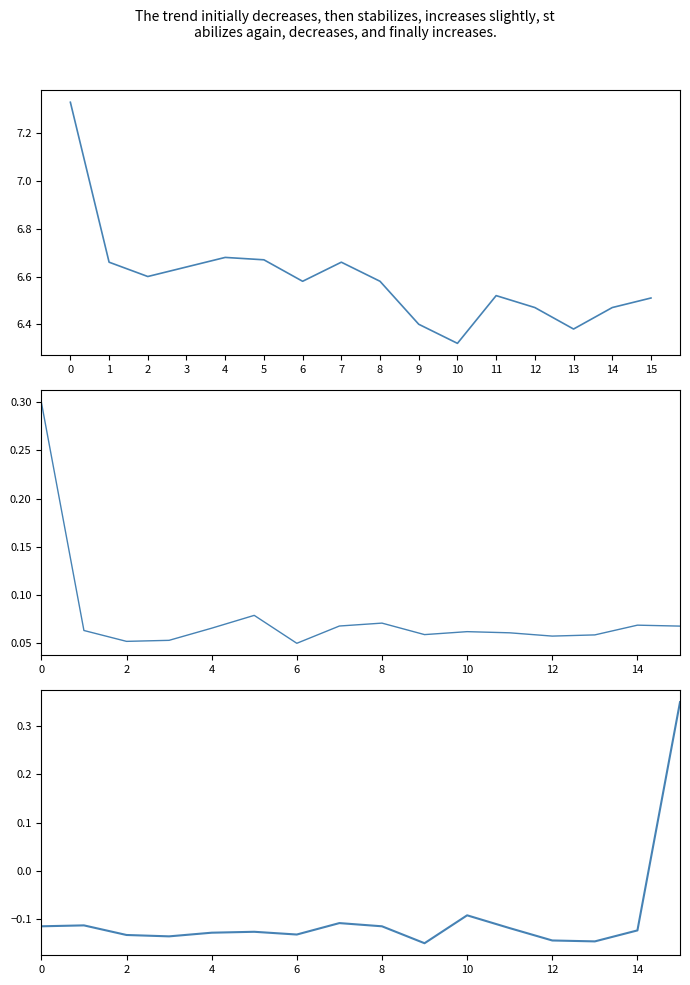

Where does the t_change series first go above 0?

15